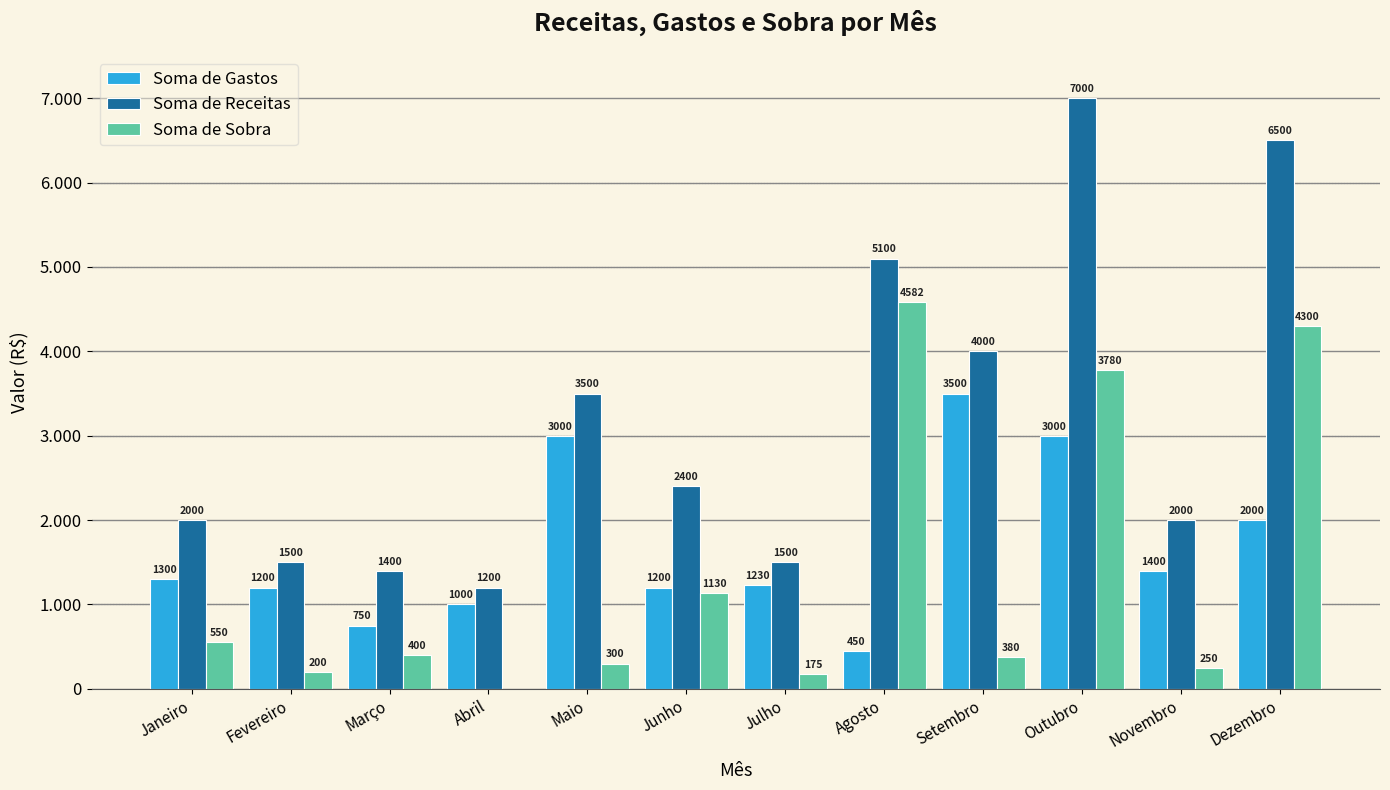

What is the difference between the second highest and second lowest values in the Soma de Sobra series?

4125